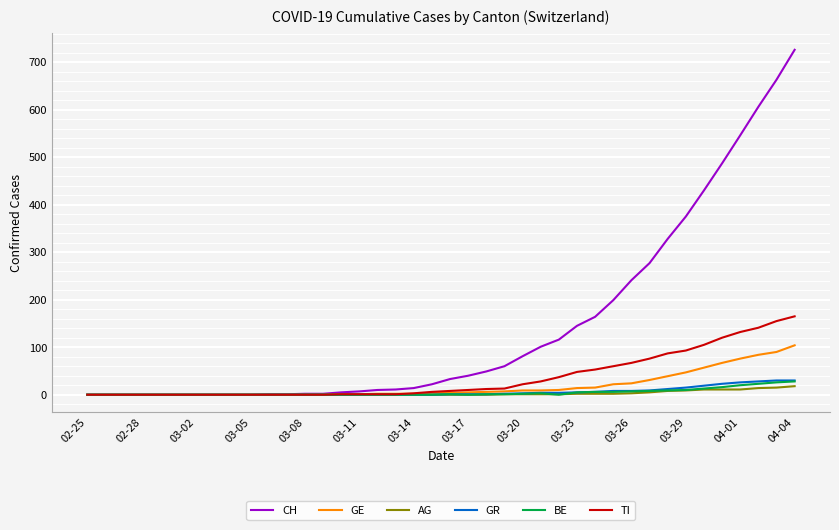

Which series has the widest spread of values?

CH